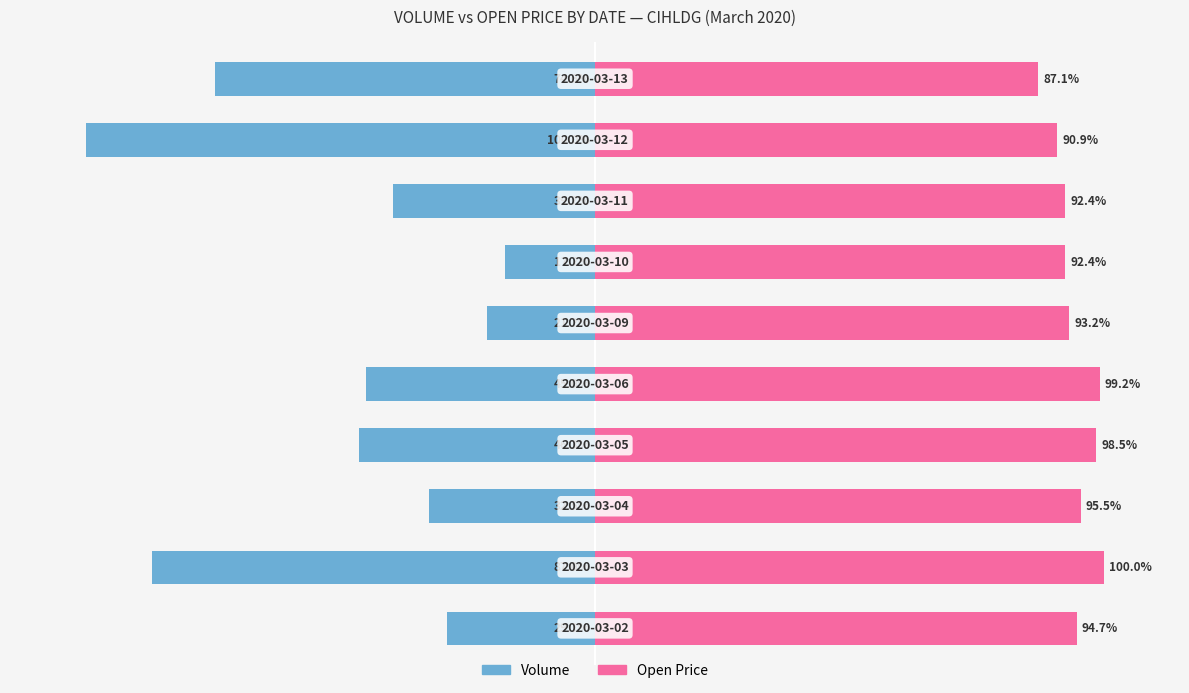

How many bars are there in total?

20